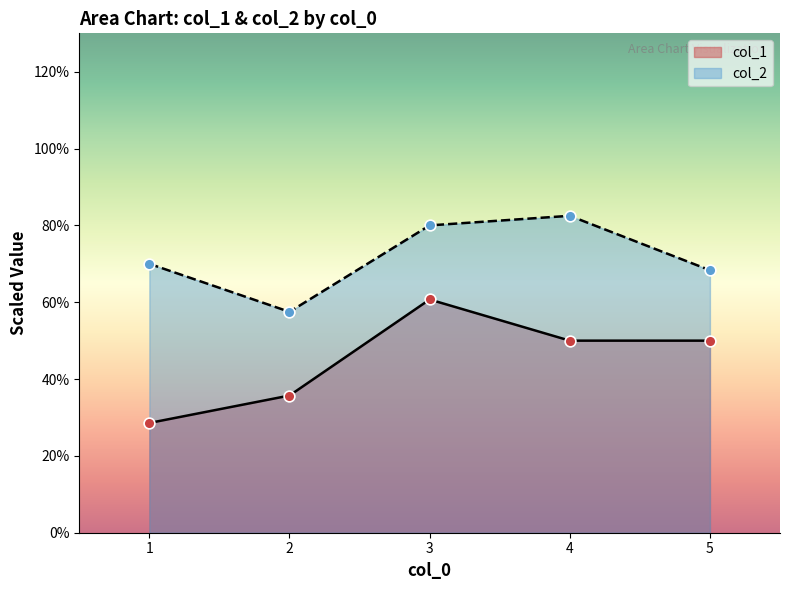

Which series has the widest spread of Y values?

col_1